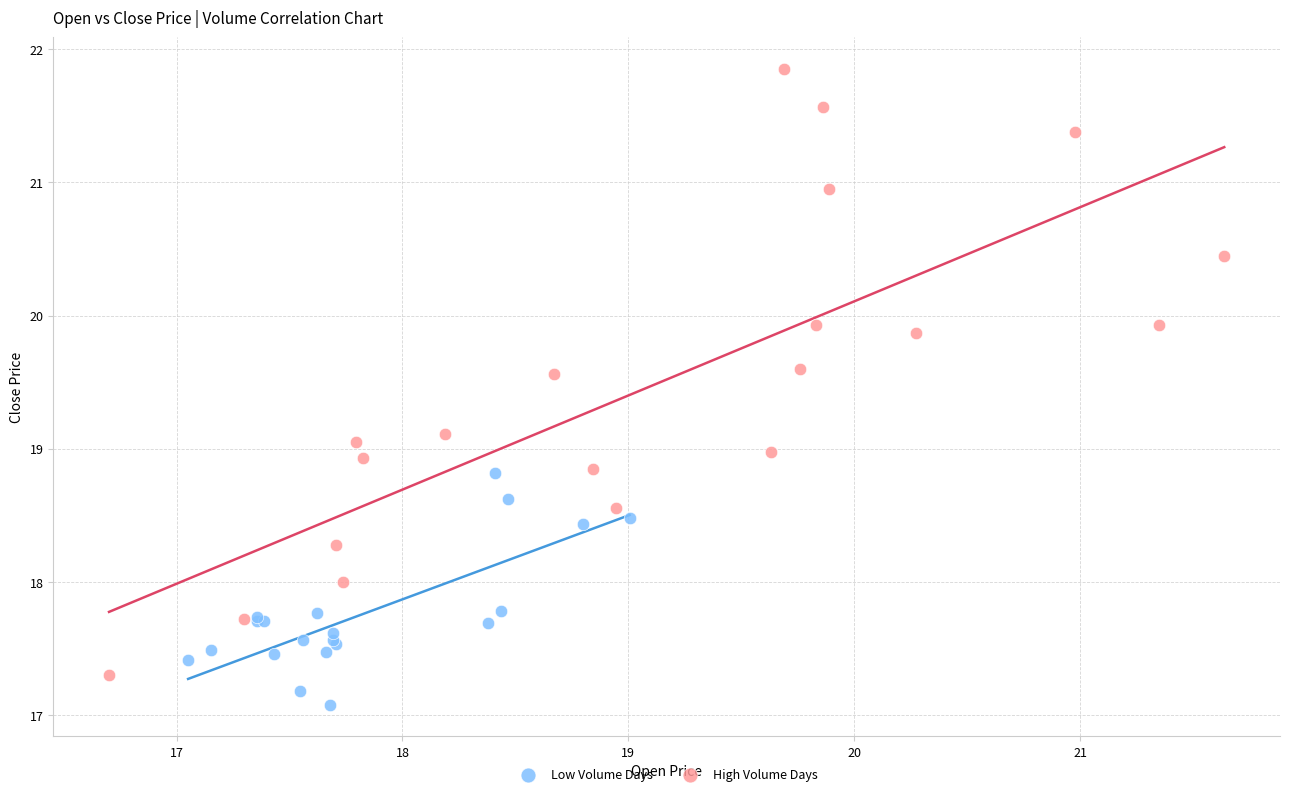

Which series reaches the minimum Y coordinate?

Low Volume Days